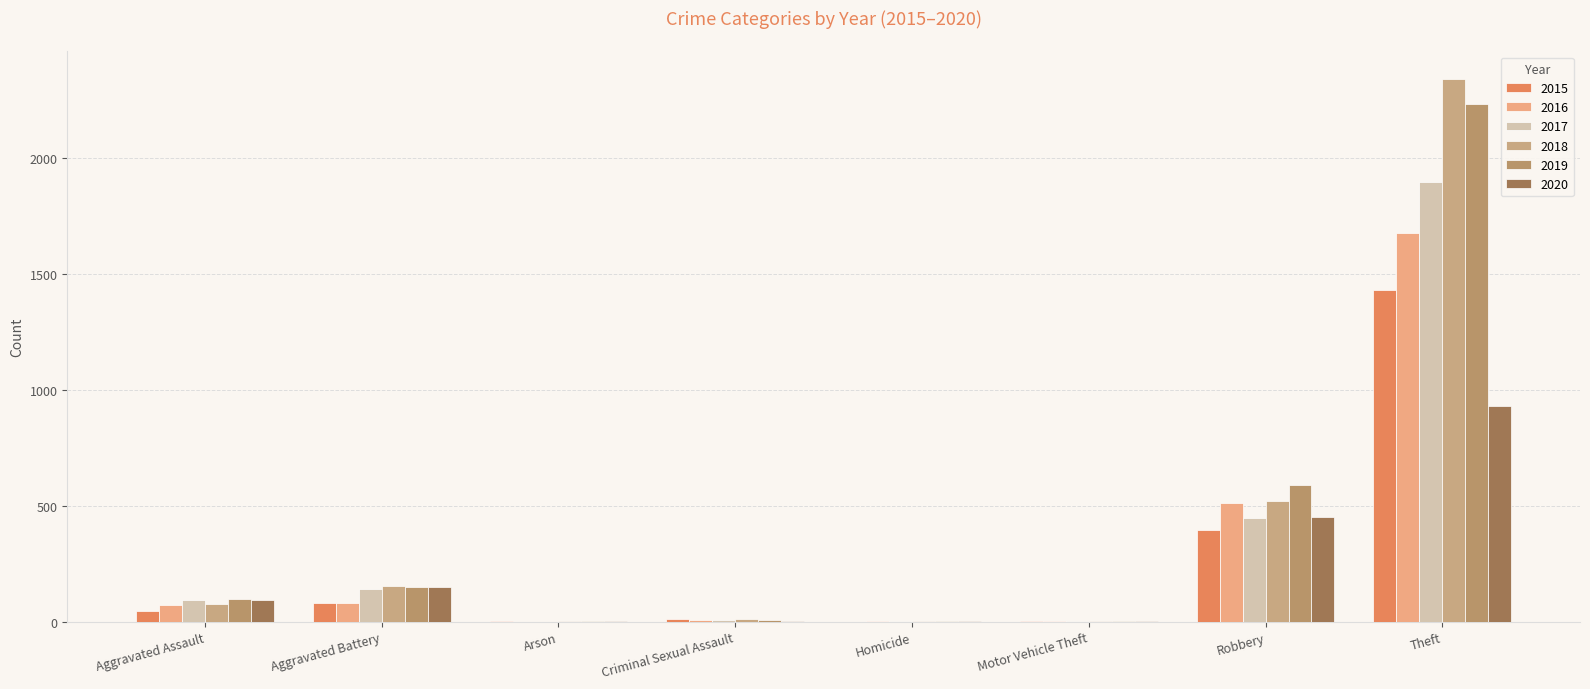

How many groups of bars are there?

8